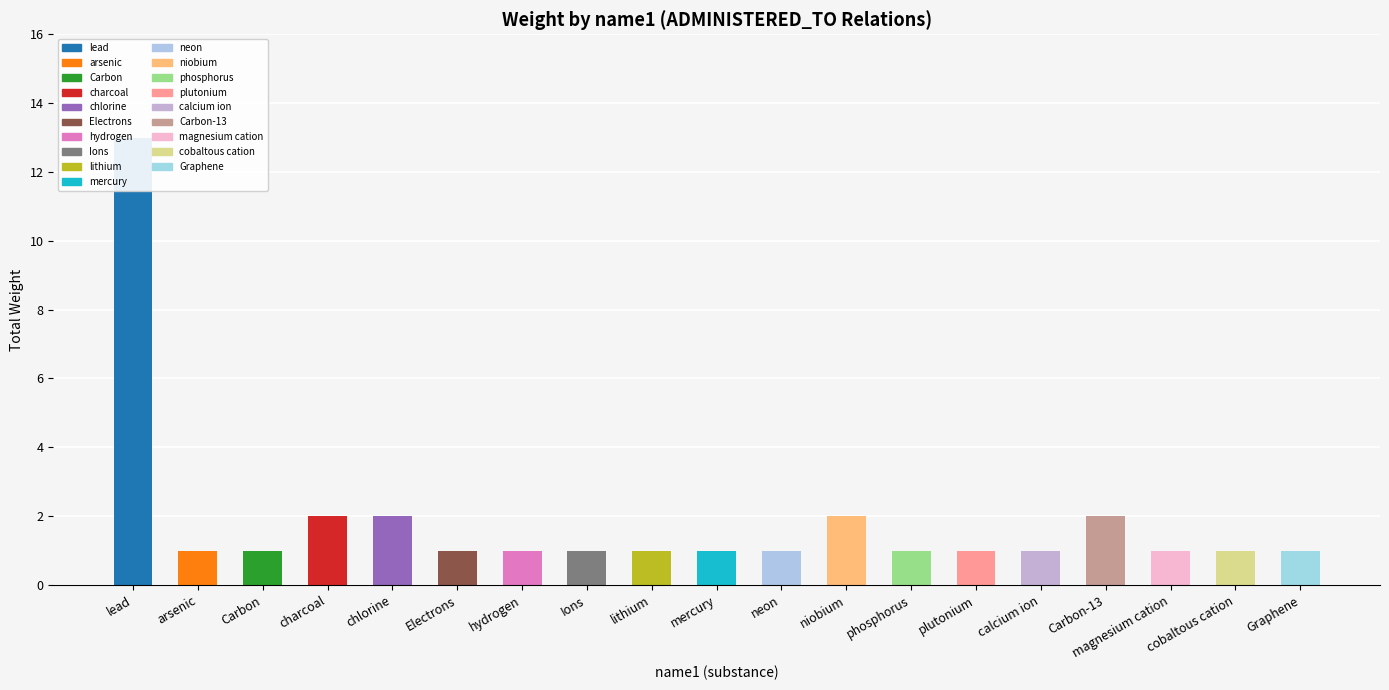

Reading left to right, transcribe all the data shown in this chart.

lead=13	arsenic=1	Carbon=1	charcoal=2	chlorine=2	Electrons=1	hydrogen=1	Ions=1	lithium=1	mercury=1	neon=1	niobium=2	phosphorus=1	plutonium=1	calcium ion=1	Carbon-13=2	magnesium cation=1	cobaltous cation=1	Graphene=1